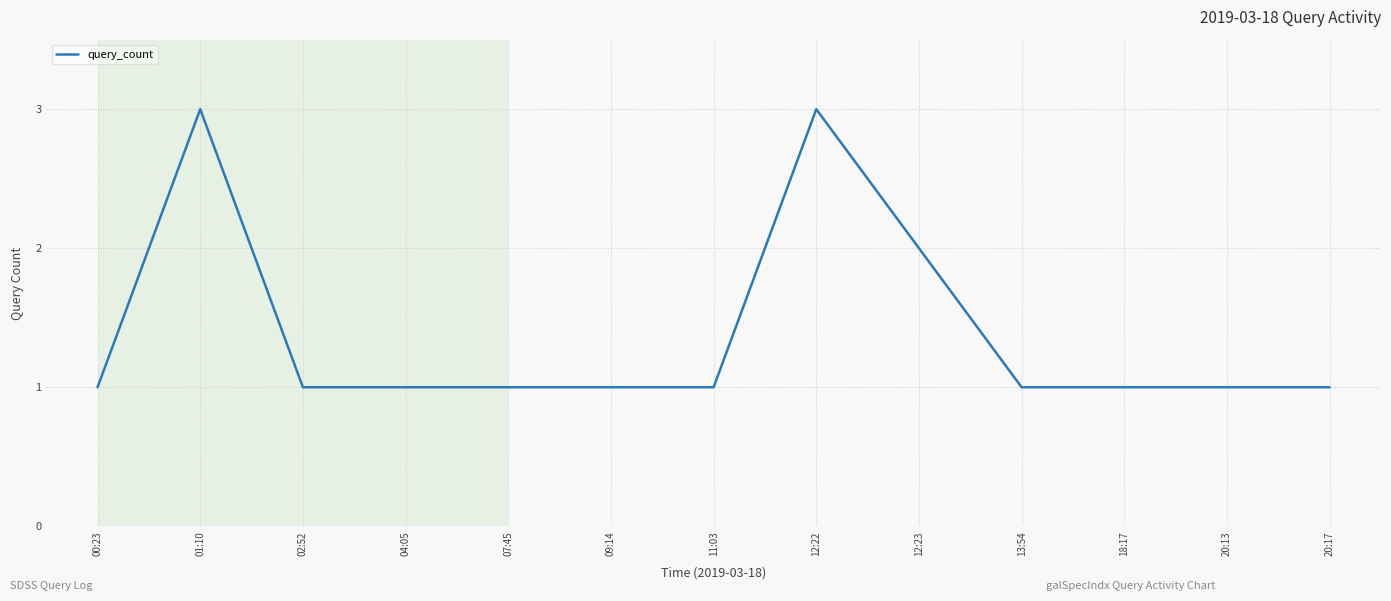

What position from the left is 12:22?

8